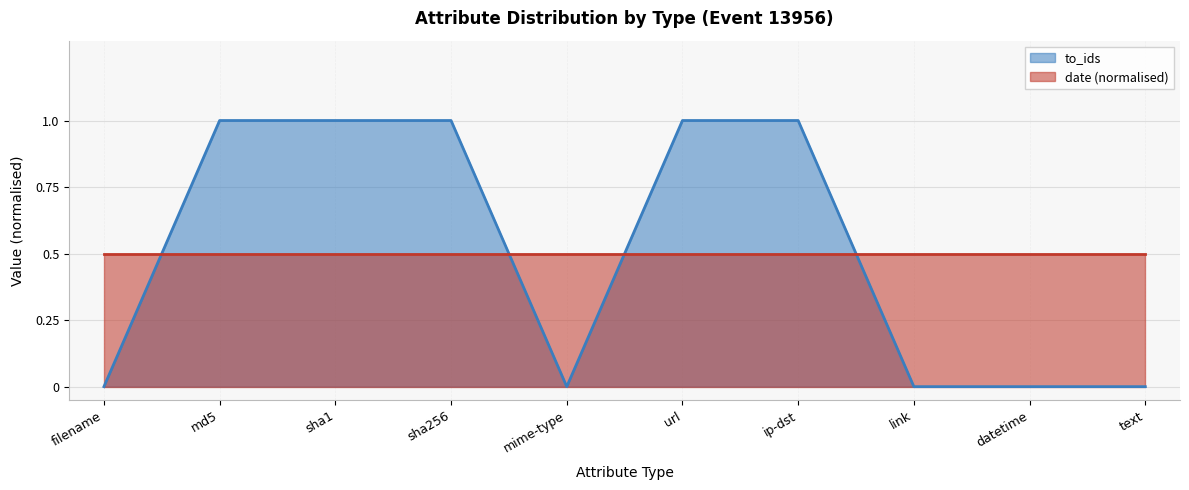

Between md5 and sha1, which is larger?

md5